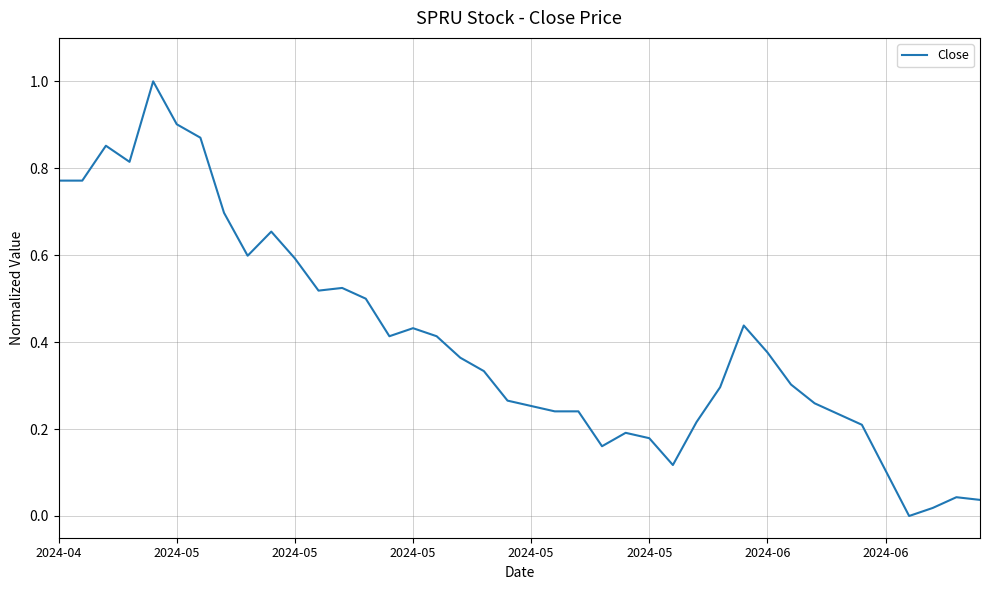

What is the difference between the maximum and minimum values?

1.0